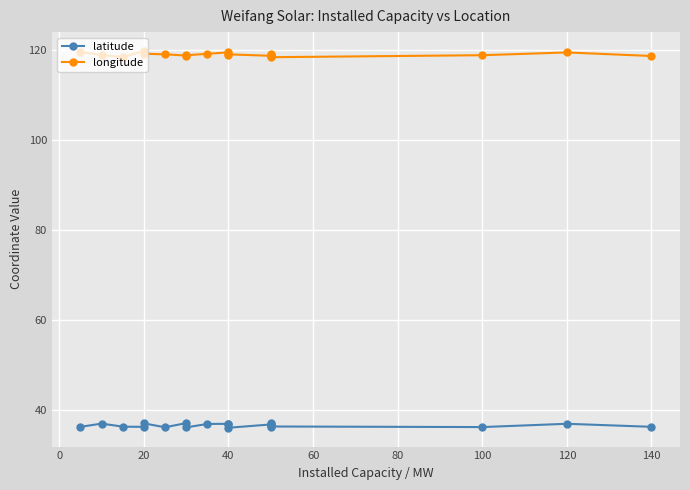

Rank the series at 80 from highest to lowest value.

longitude, latitude